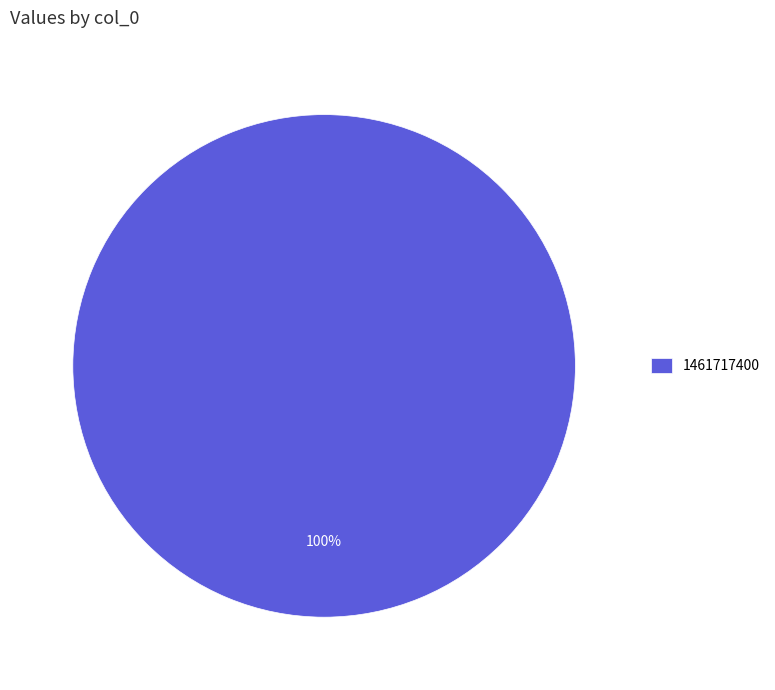

Which slice represents more than half of the pie?

1461717400